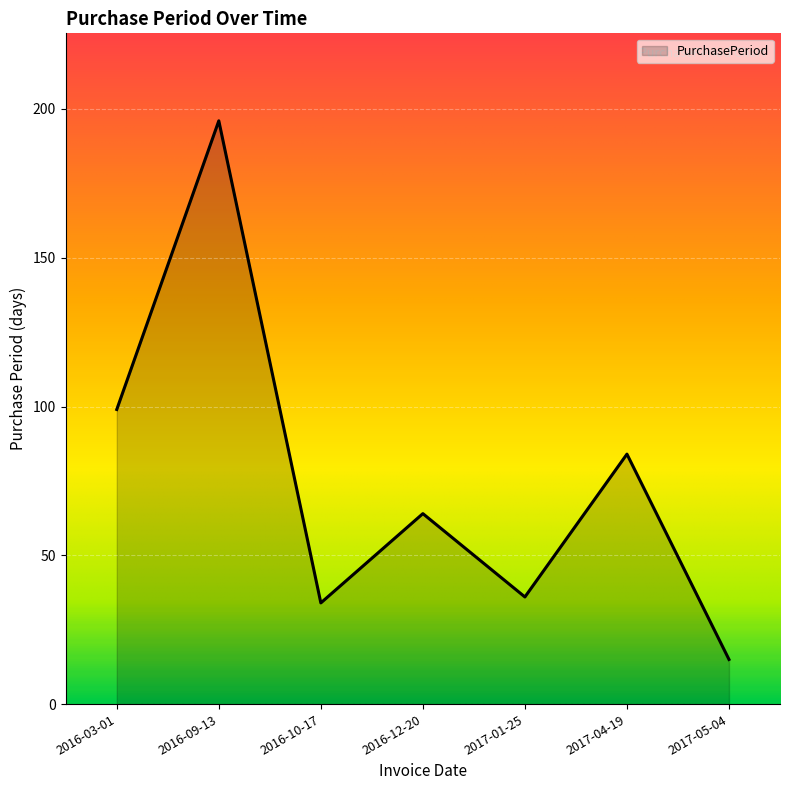

What is the sum of all values?

528